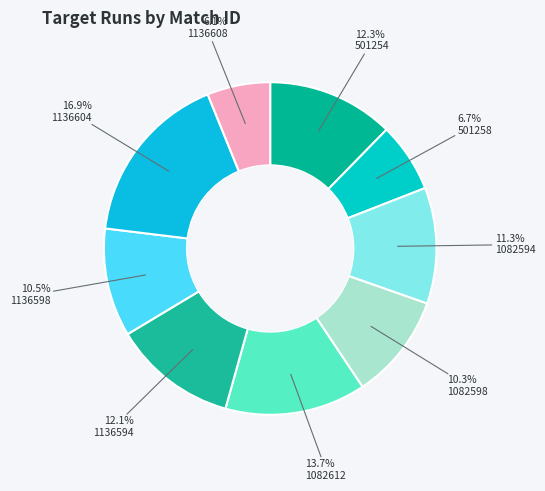

How many segments does this pie chart have?

9